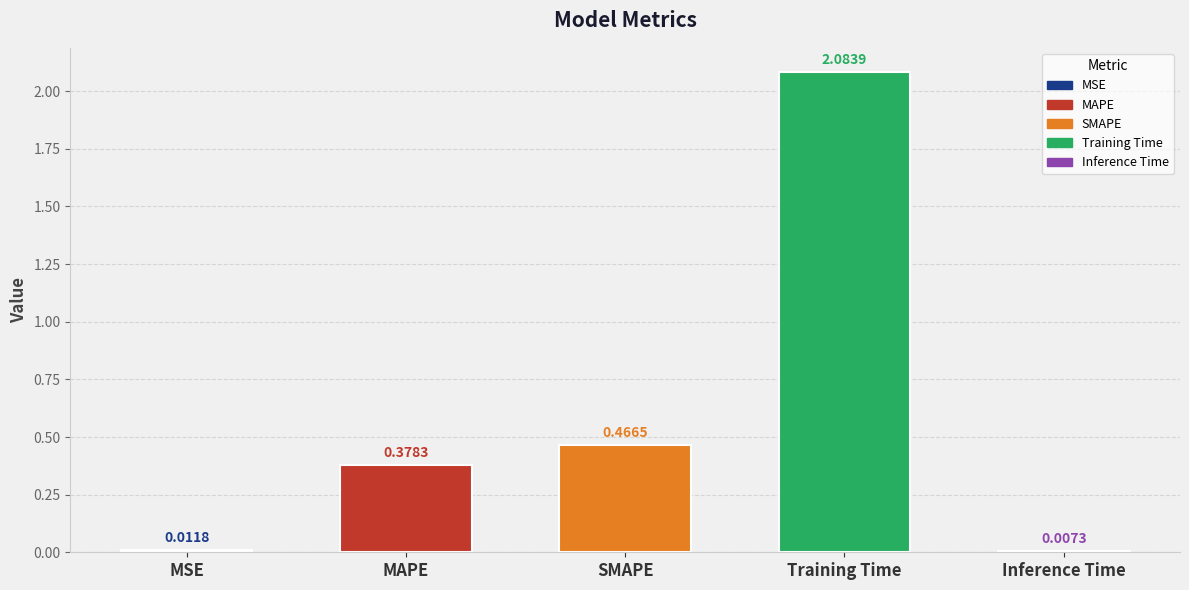

At which category does the chart reach its peak across all series?

Training Time